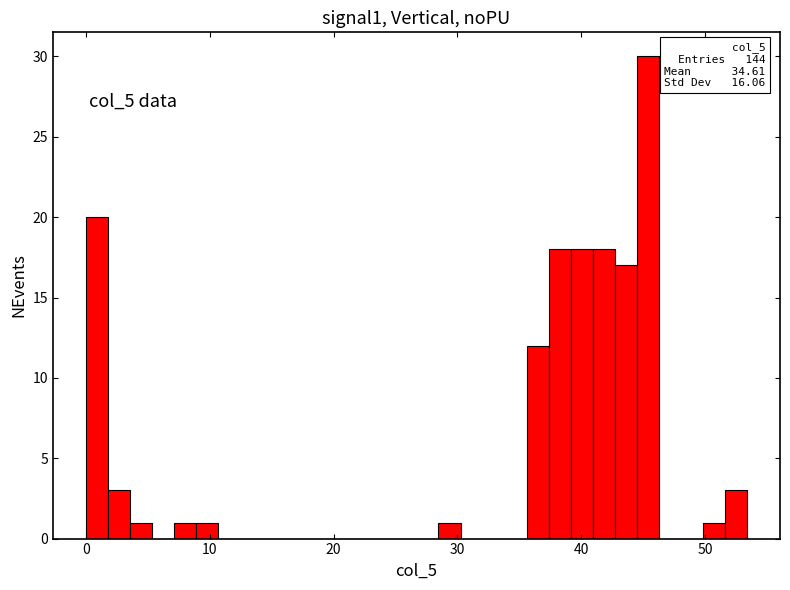

Around what value on the x-axis is the tallest bar? Give the approximate position of its centre, as read against the axis.

45